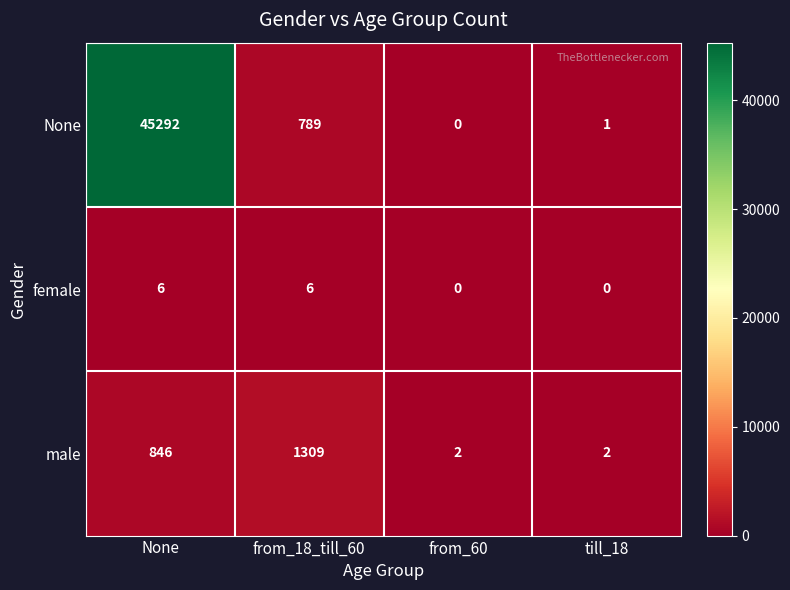

At which label is None closest to 22646?

from_18_till_60